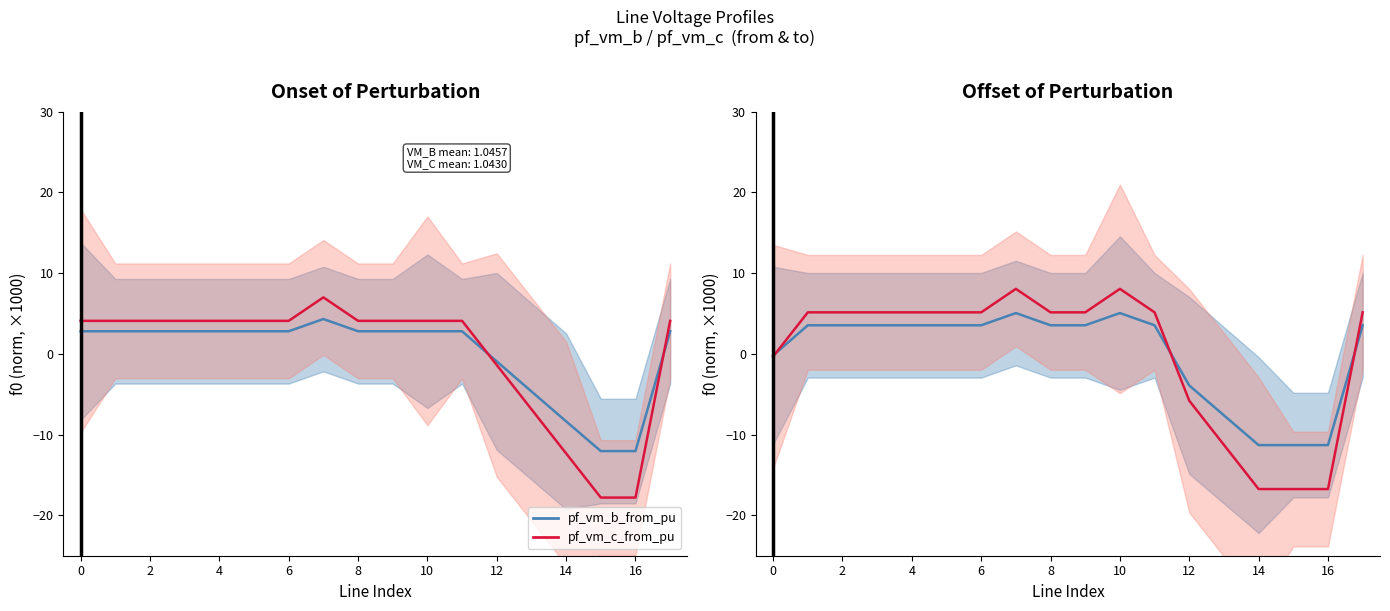

Does the chart display data point markers on the line(s)?

No